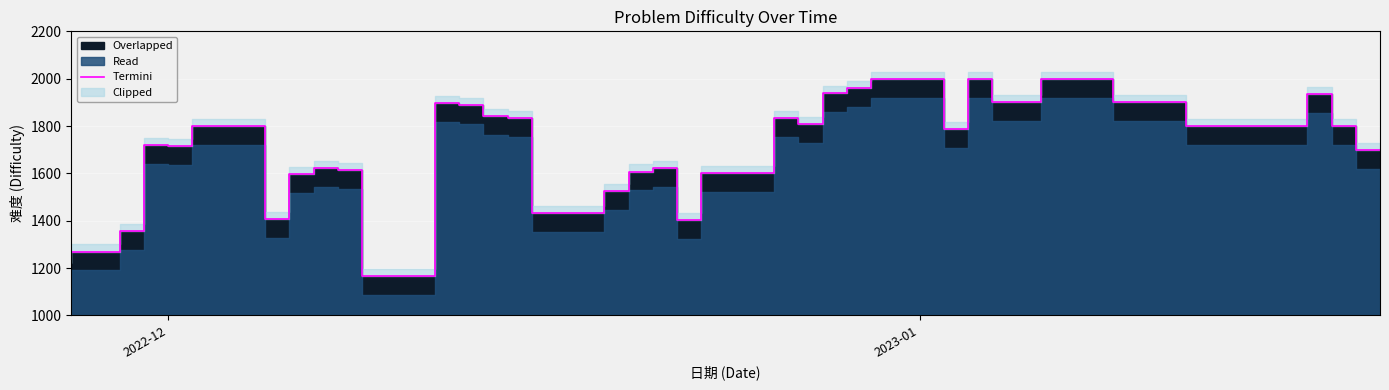

Does the chart display data point markers on the line(s)?

No